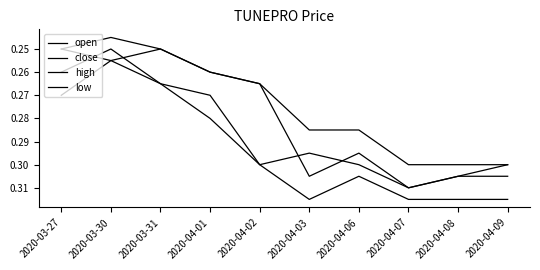

The open series shows 0.1 at 2020-04-06. True or false?

False